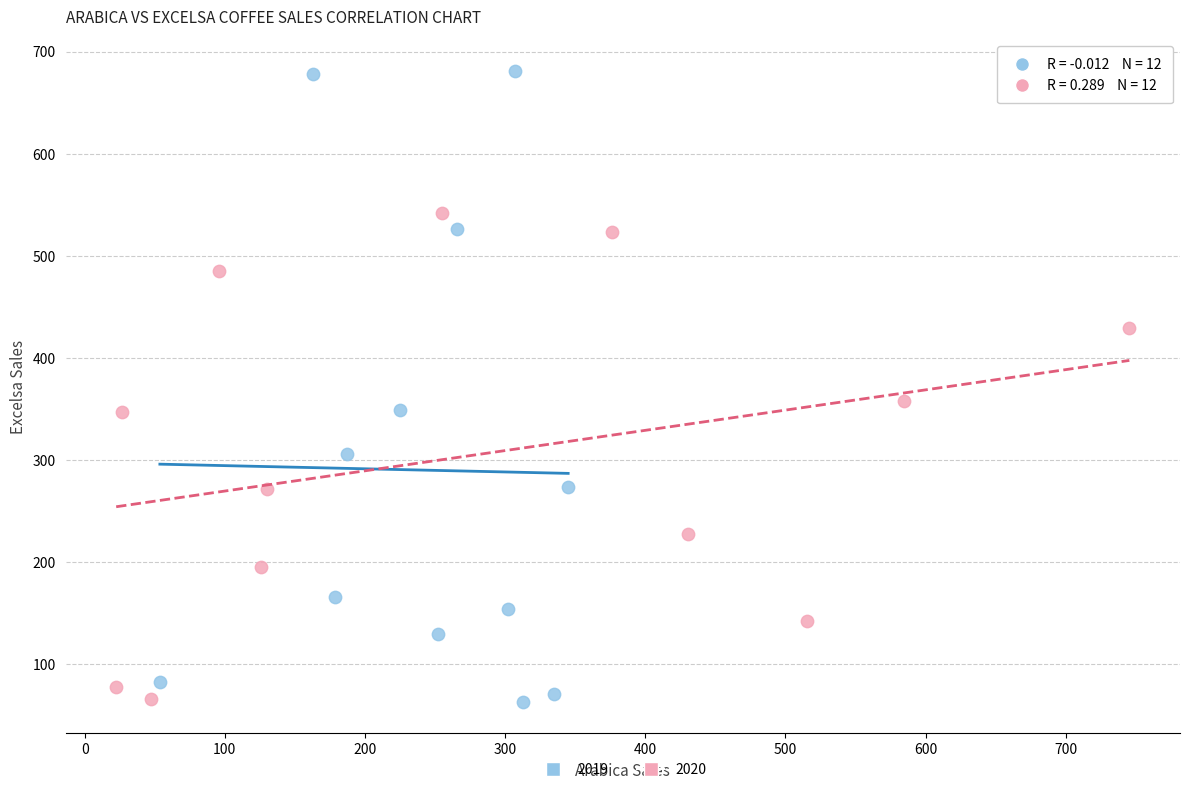

Which series contains the highest Y value?

2019